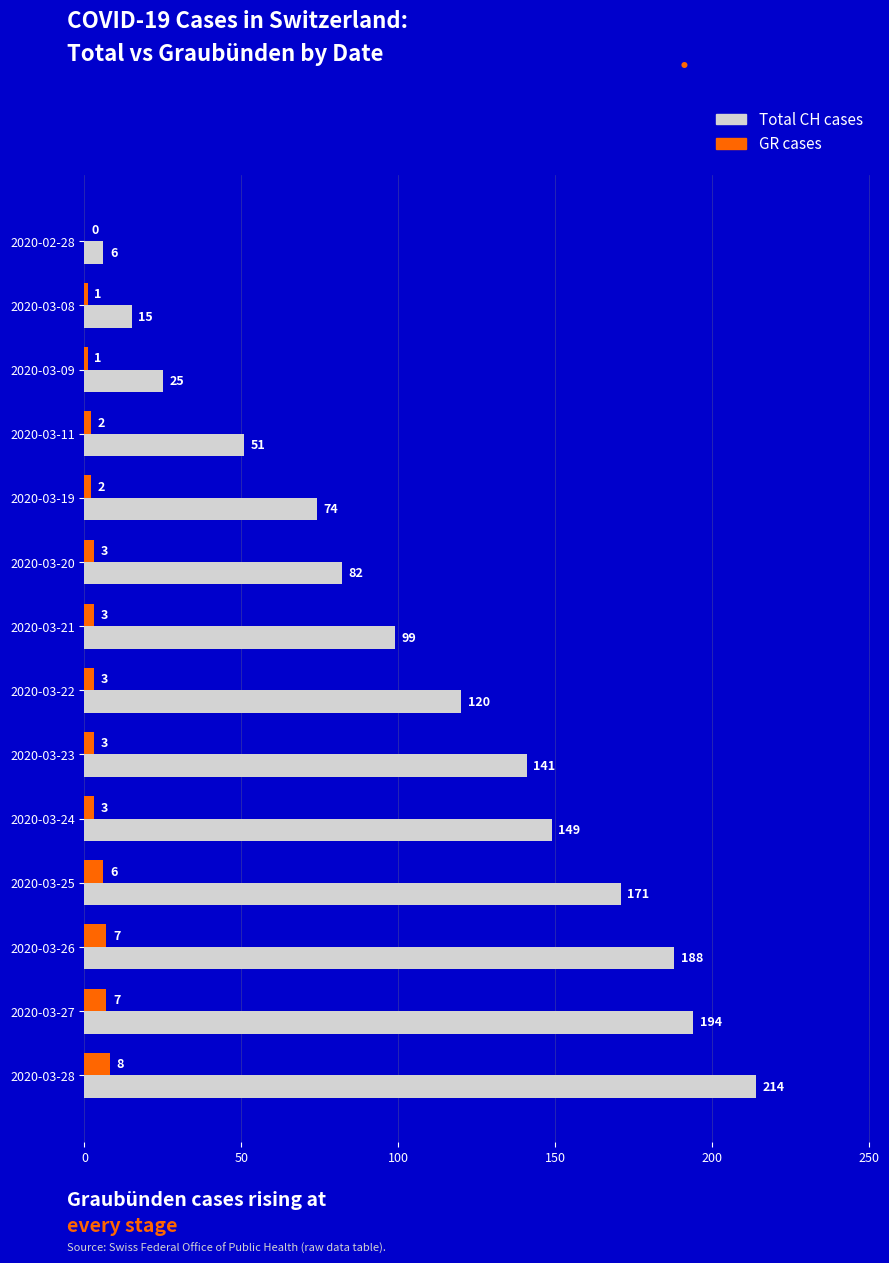

What is the greatest value displayed?

214